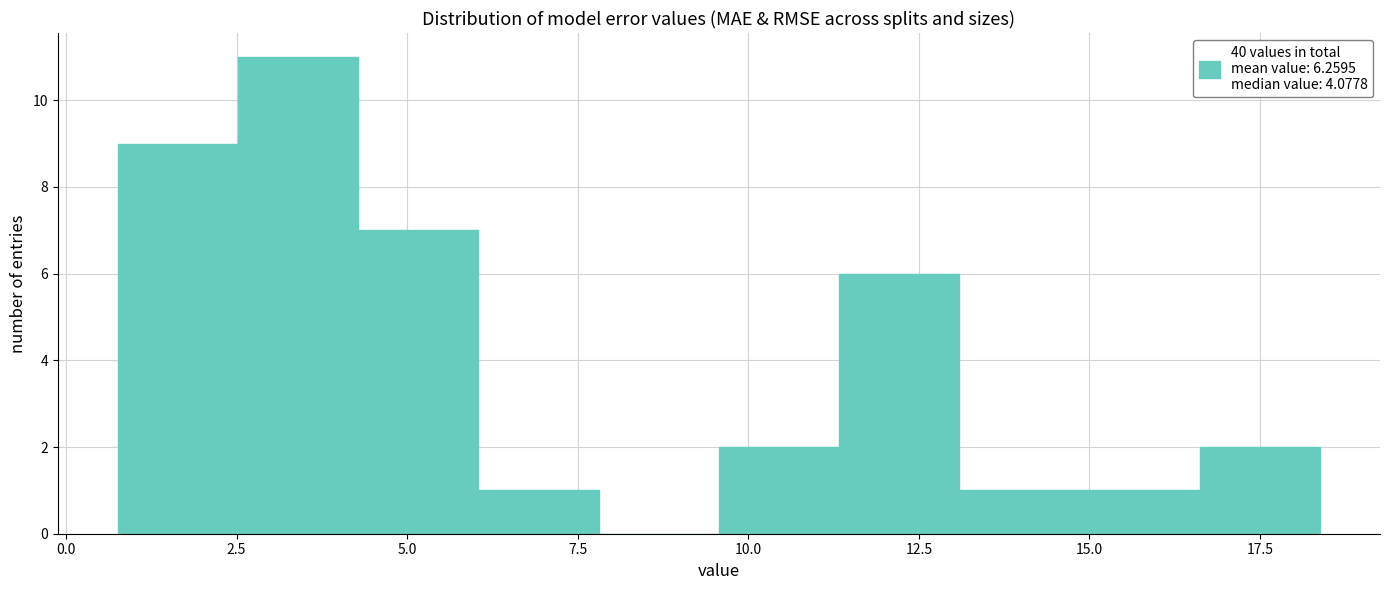

Read against the x-axis, roughly where is the centre of the tallest bar?

3.5